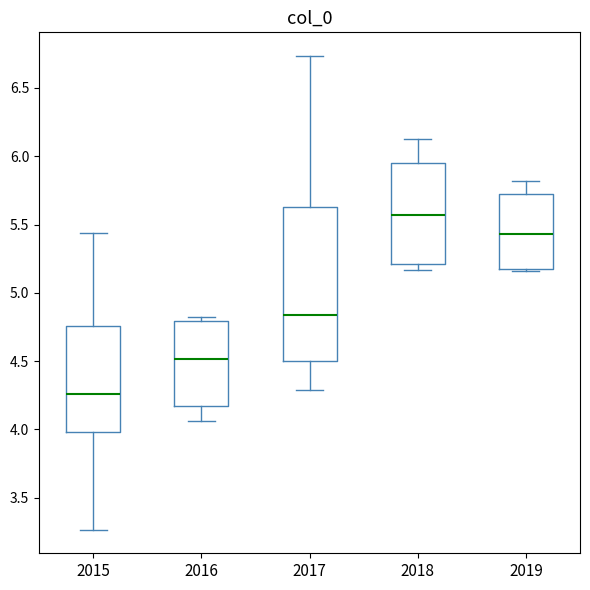

Reading left to right, read every box against the y-axis: the position of its median line, the range the box covers, and the ends of its whiskers. The values are not printed on the chart, so give them approximately, as read against the axis.

2015: median 4.25, box 4.00 to 4.75, whiskers 3.25 to 5.45
2016: median 4.50, box 4.15 to 4.80, whiskers 4.05 to 4.80 (just above the box's upper edge)
2017: median 4.85, box 4.50 to 5.65, whiskers 4.30 to 6.75
2018: median 5.55, box 5.20 to 5.95, whiskers 5.15 to 6.15
2019: median 5.45, box 5.20 to 5.75, whiskers 5.15 to 5.80